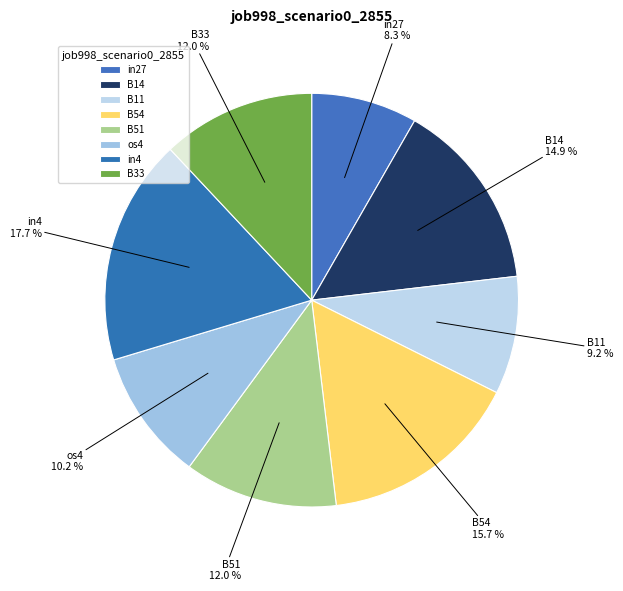

The in4 slice represents 18% of the pie. True or false?

True